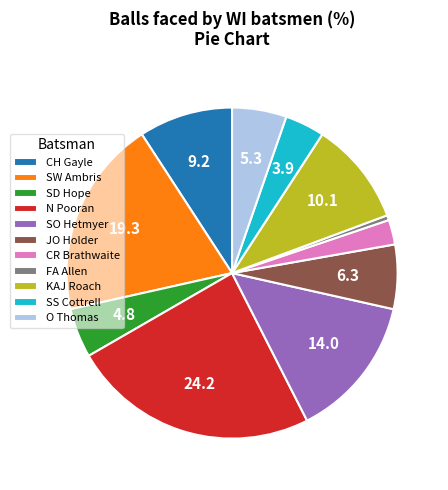

Which slice is the smallest?

FA Allen